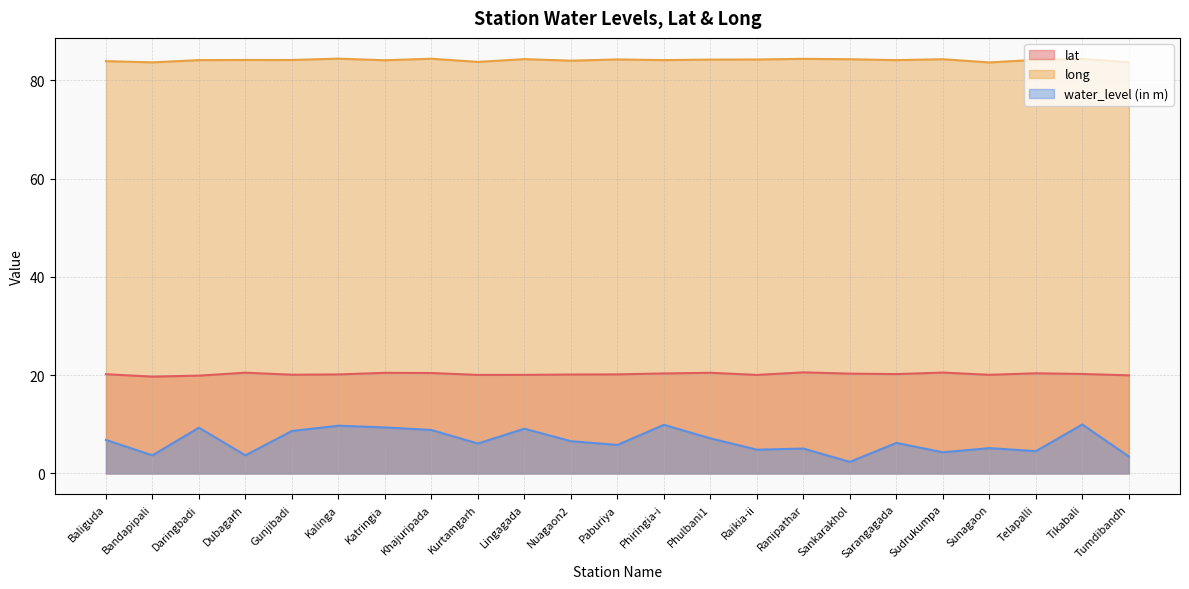

Is it true that lat equals 13.9 at Katringia?

False